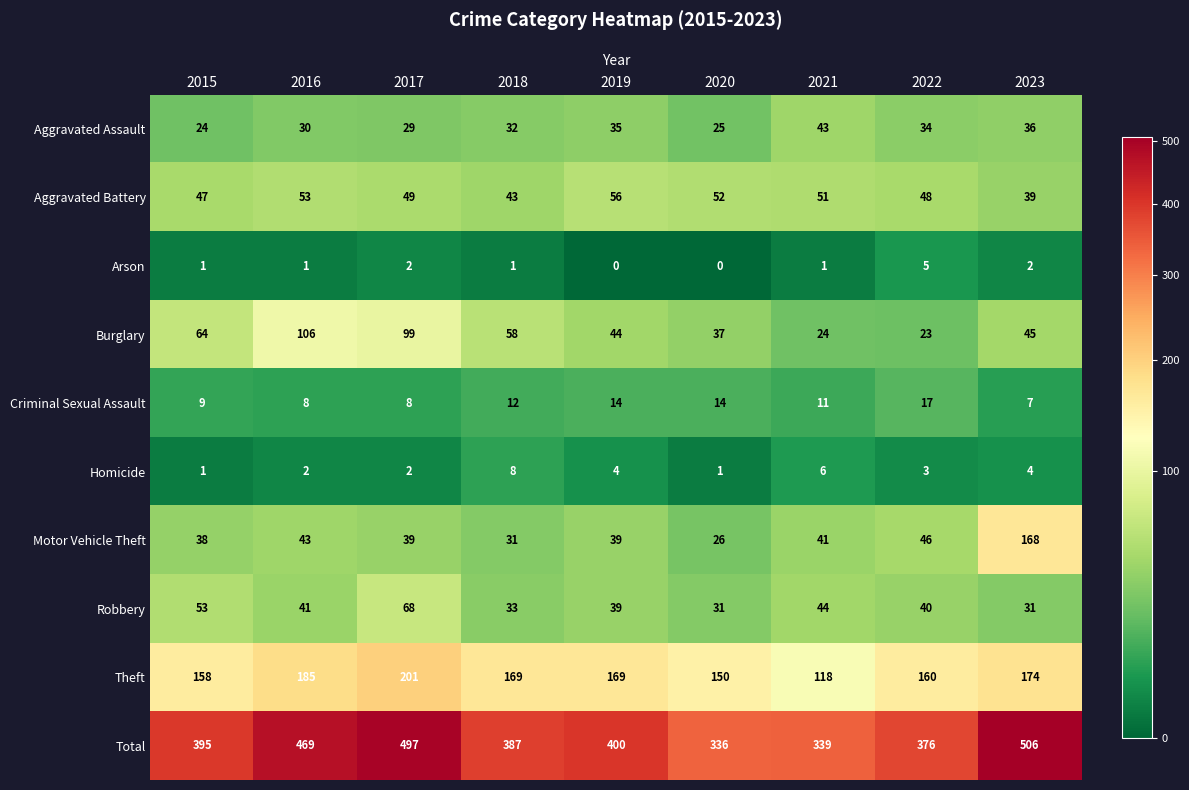

At 2016, list the series in order from smallest to largest.

Arson, Homicide, Criminal Sexual Assault, Aggravated Assault, Robbery, Motor Vehicle Theft, Aggravated Battery, Burglary, Theft, Total